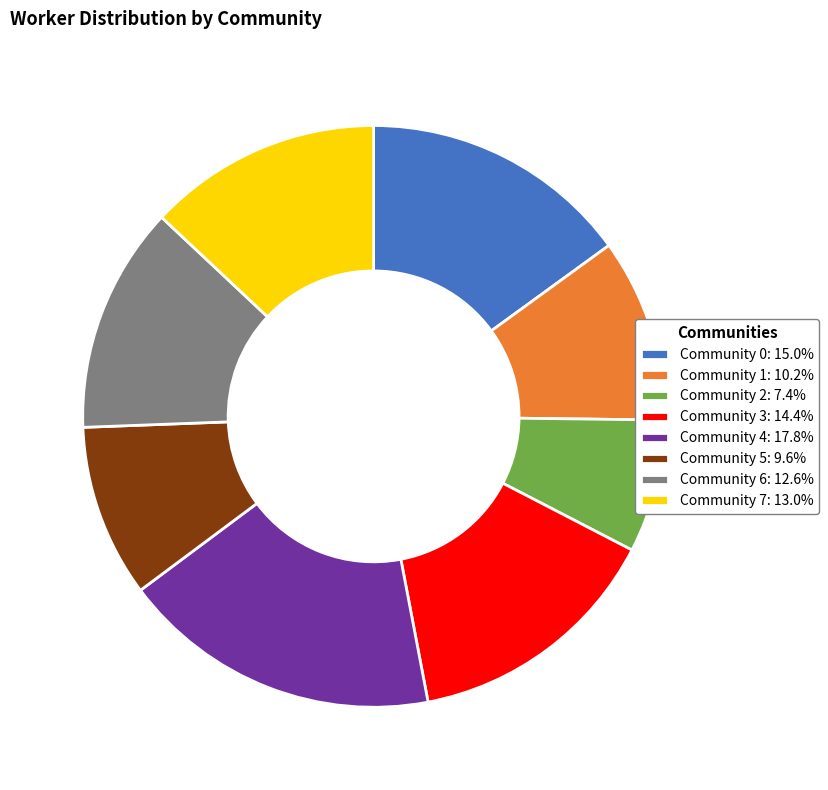

Does any single category account for the majority?

No